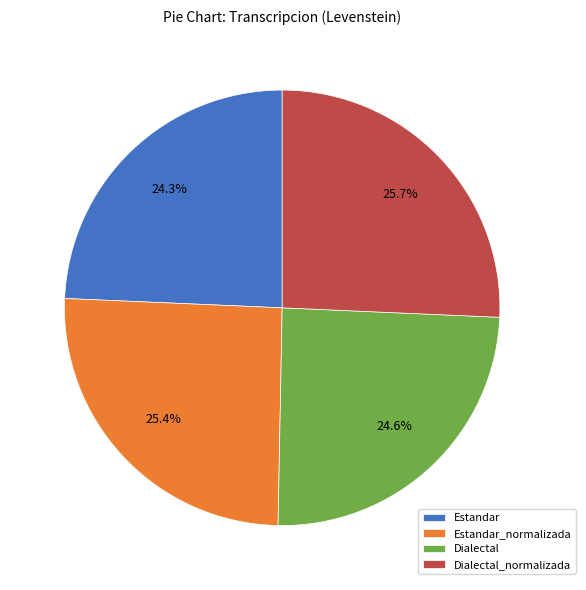

Does any single category account for the majority?

No